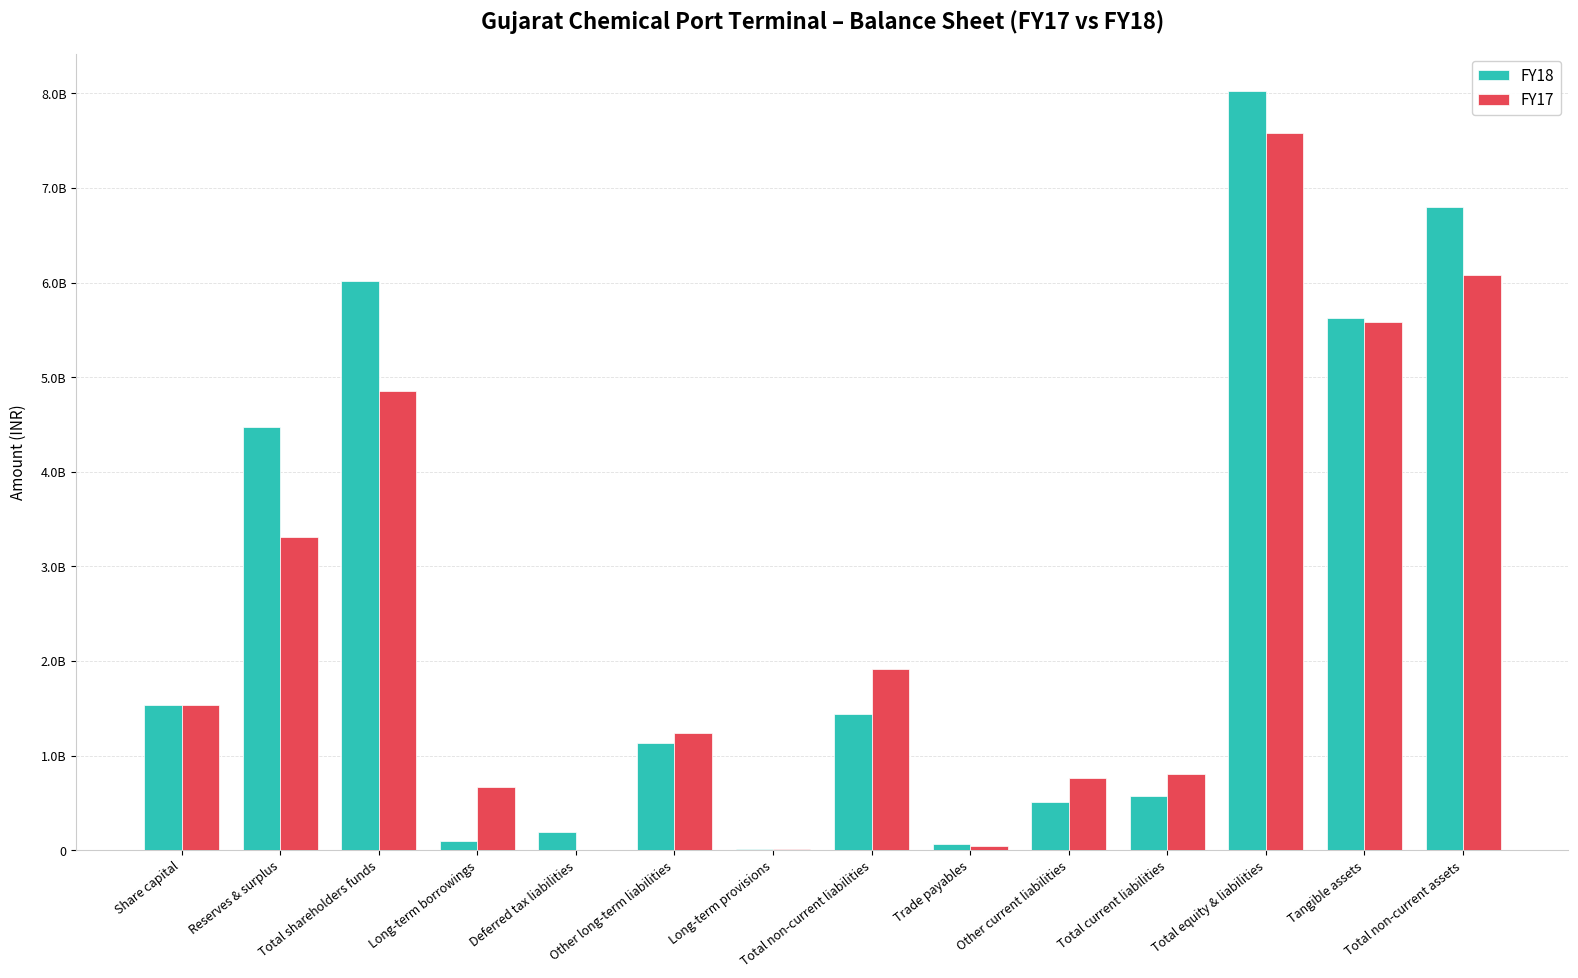

Does the chart contain stacked bars?

No